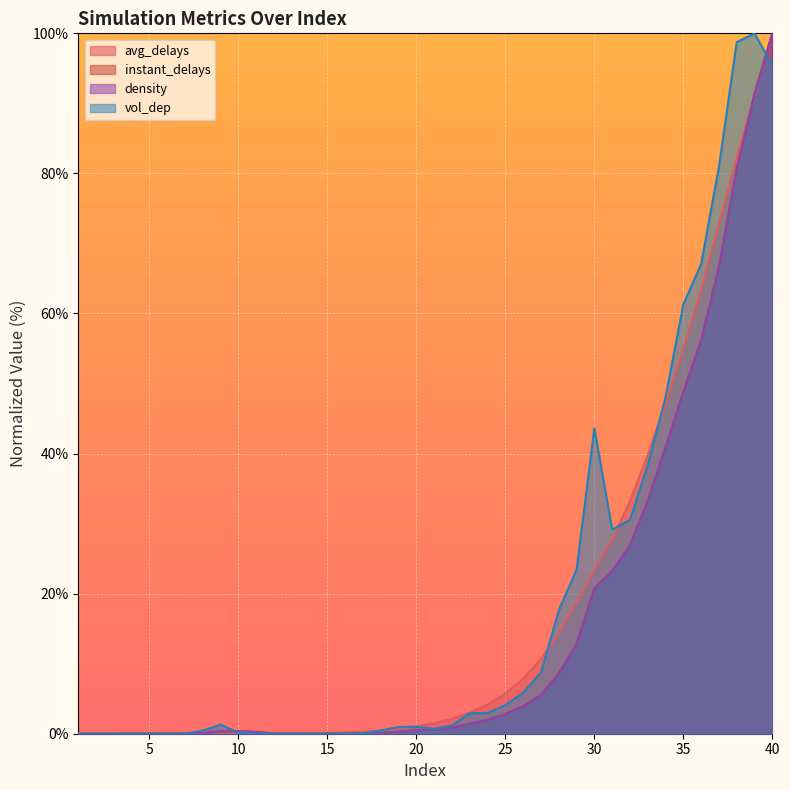

At which category does instant_delays reach its first local peak?

10